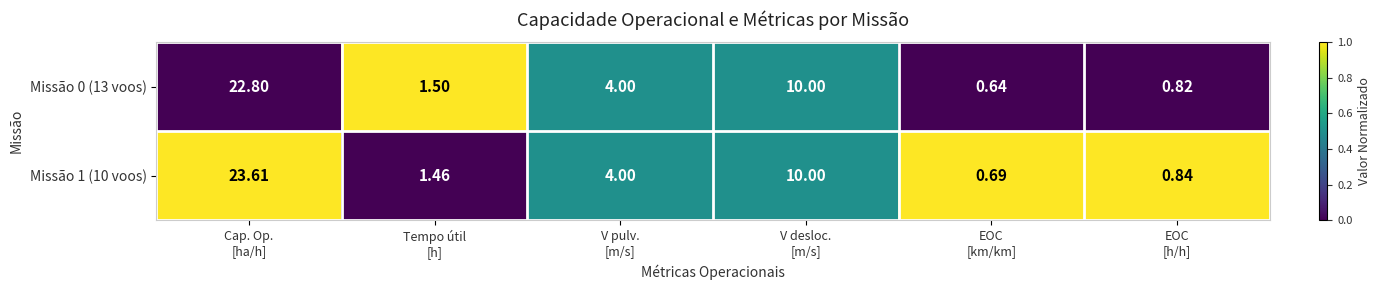

Which series has the widest spread of values?

Missão 1 (10 voos)